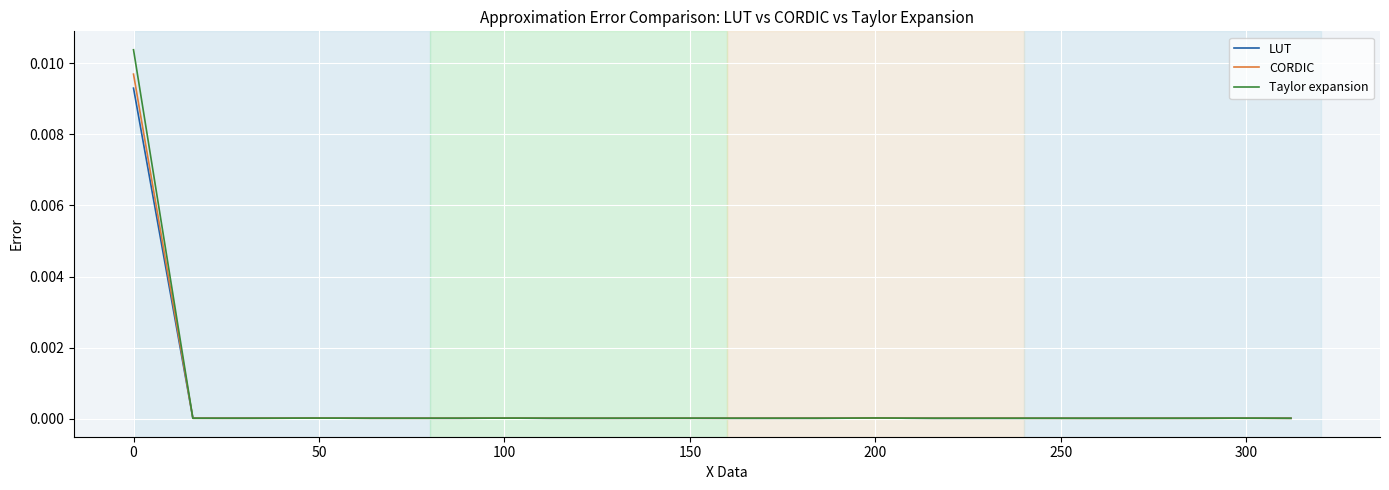

Which series has the widest spread of values?

Taylor expansion